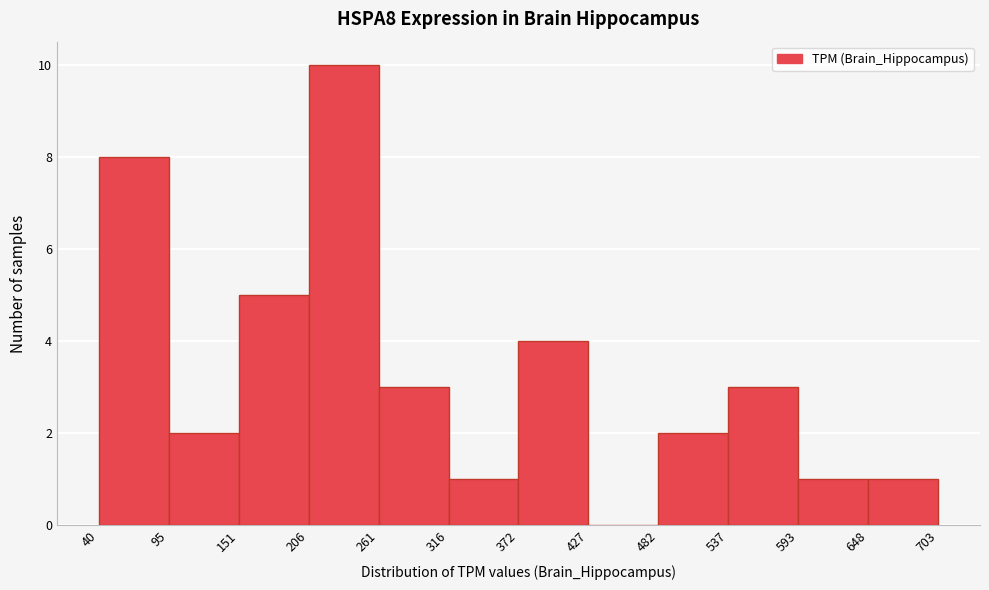

Reading left to right, list every bar in this chart as the range it spans on the x-axis followed by its height. The values are not printed on the chart, so give them approximately, as read against the axis.

40 to 95: 8
95 to 151: 2
151 to 206: 5
206 to 261: 10
261 to 316: 3
316 to 372: 1
372 to 427: 4
427 to 482: 0
482 to 537: 2
537 to 593: 3
593 to 648: 1
648 to 703: 1